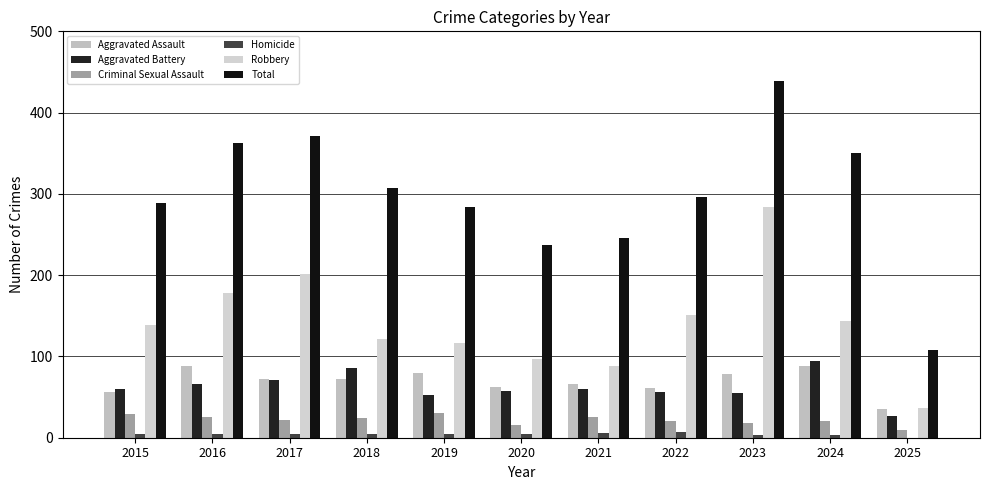

What are all the series names shown in the legend?

Aggravated Assault, Aggravated Battery, Criminal Sexual Assault, Homicide, Robbery, Total